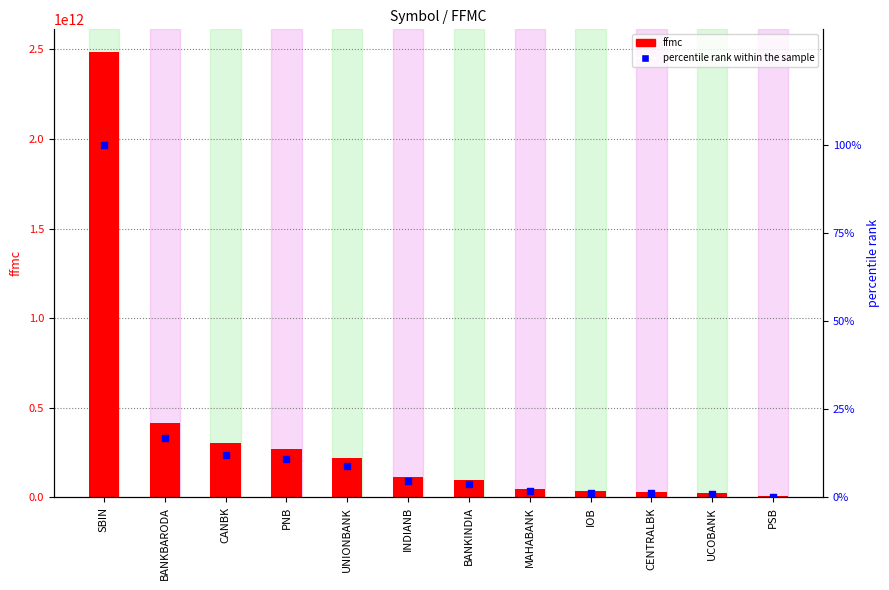

Which series has the largest total across all categories?

ffmc